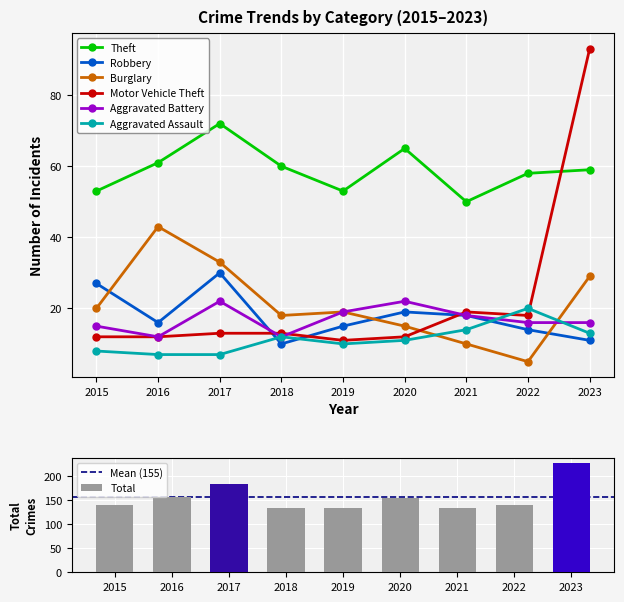

At how many categories does at least one series exceed 80?

1